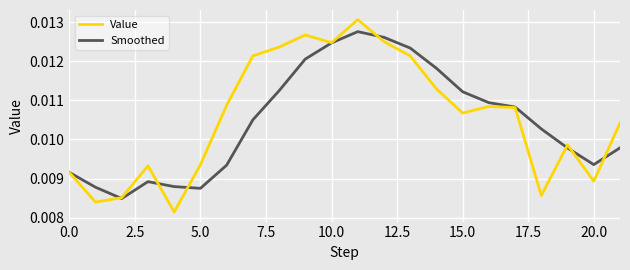

List the series in order of their peak value, highest first.

Value, Smoothed